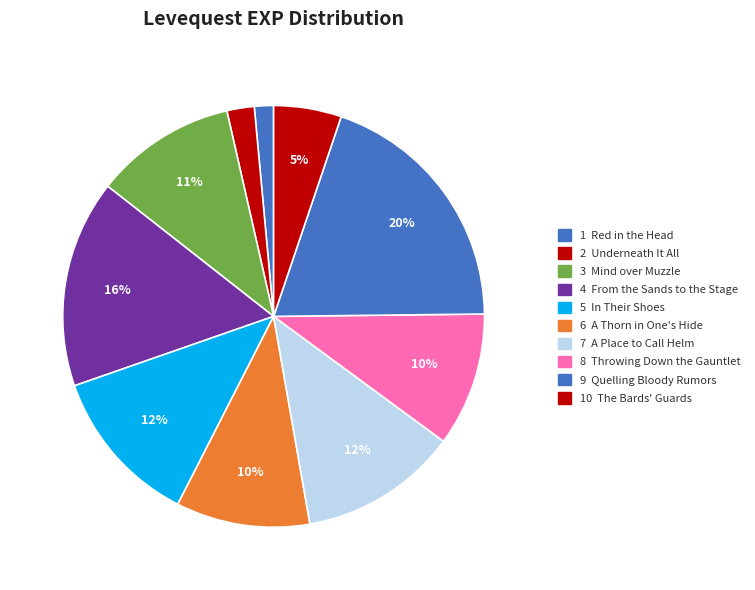

How many segments does this pie chart have?

10